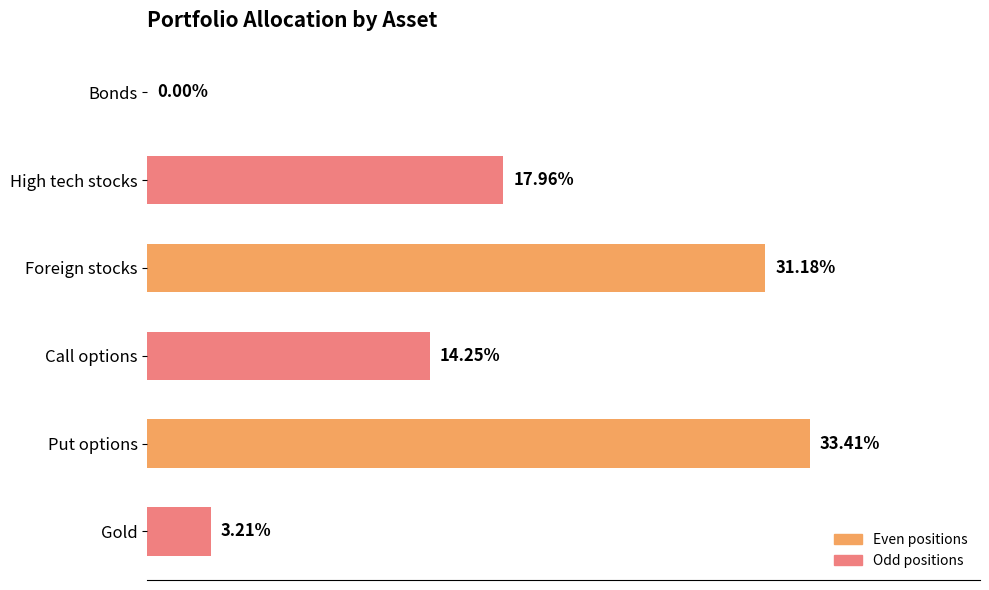

How many positive values are there?

5